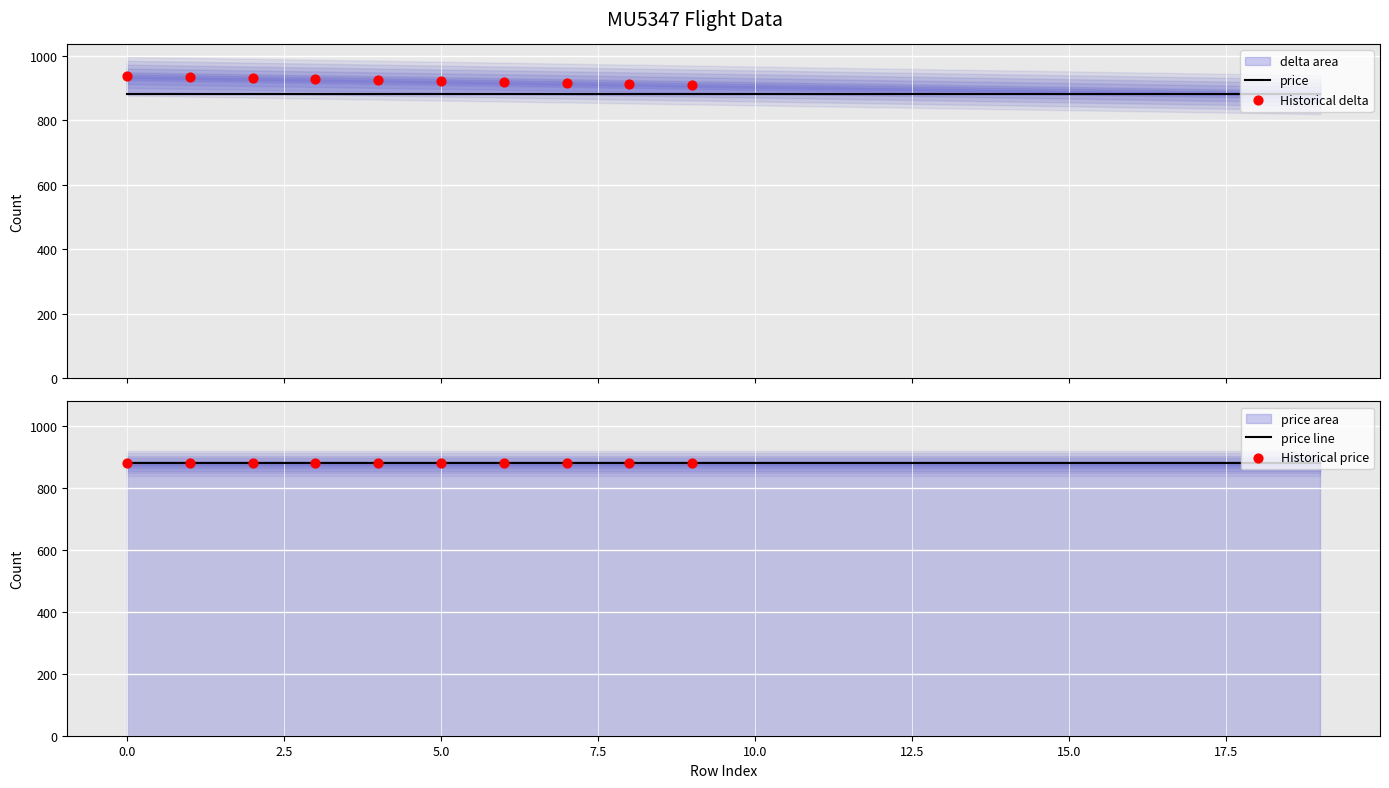

At how many categories does at least one series exceed 895?

14